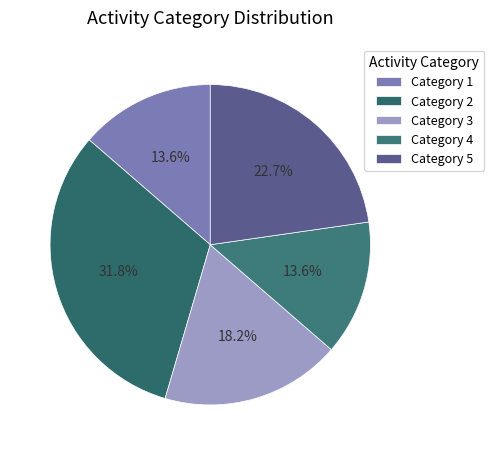

How many segments does this pie chart have?

5